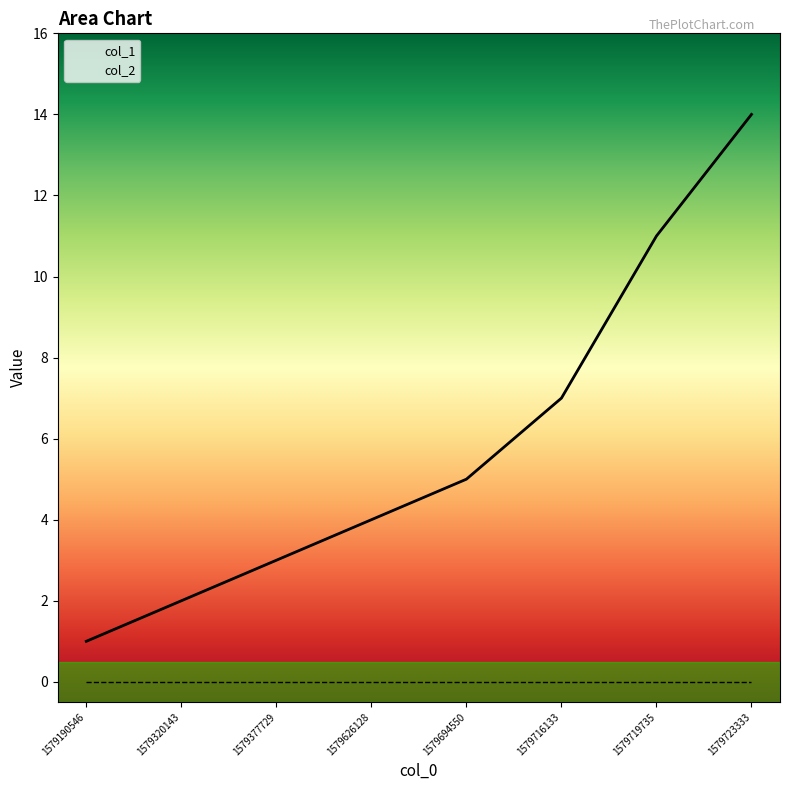

Is it true that the value at 1579719735 is 11?

True